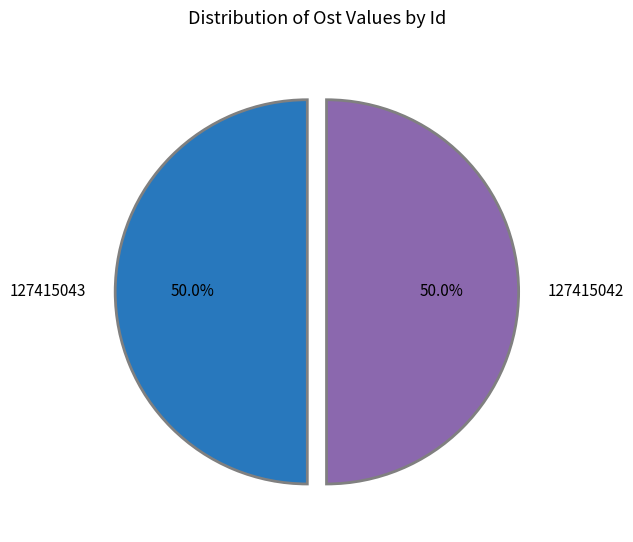

What percentage do 127415043 and 127415042 together represent?

100.0%